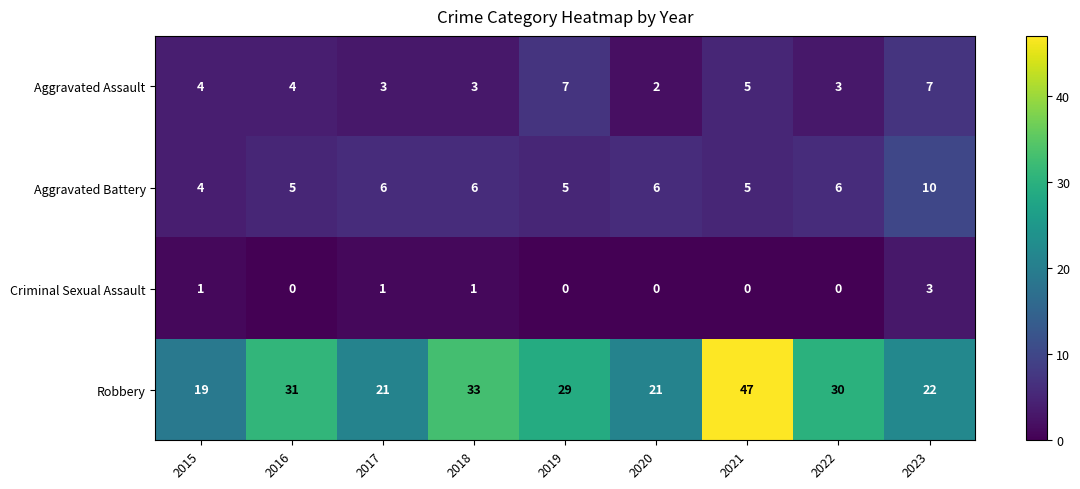

What is the difference between the highest and lowest values at 2020?

21